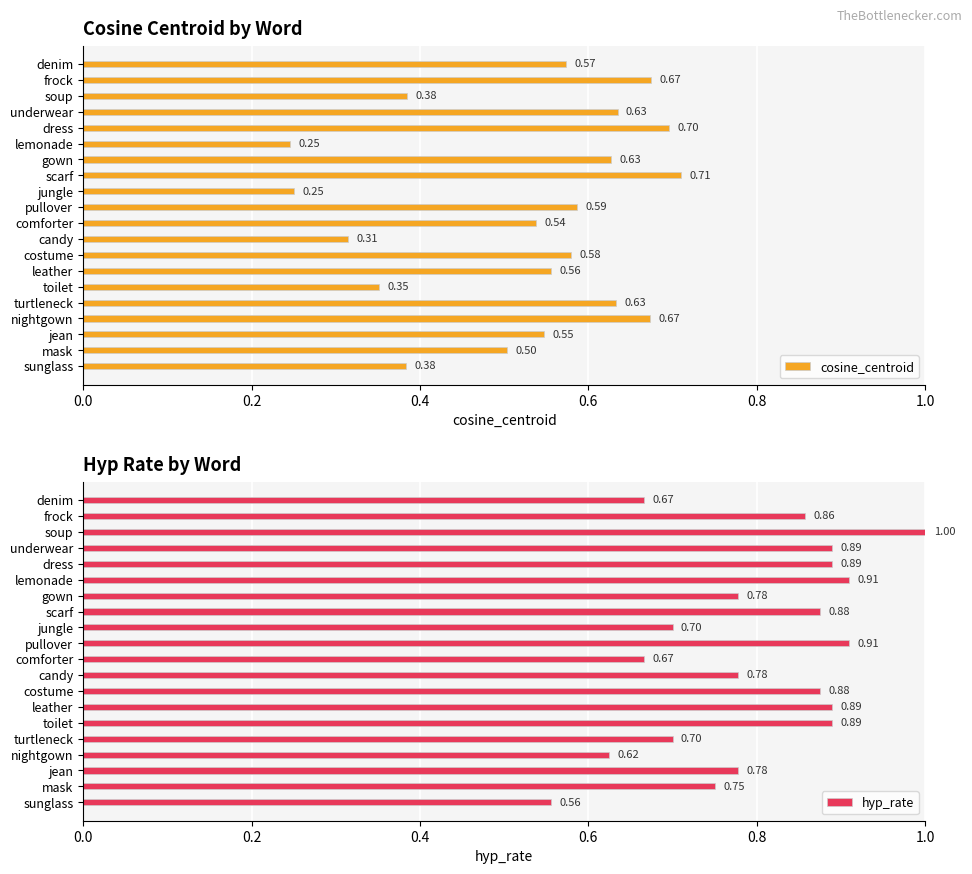

Rank the series by their maximum value, from highest to lowest.

hyp_rate, cosine_centroid